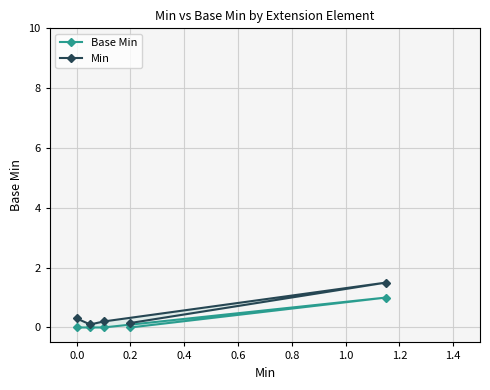

Is the value of Min at 0.6 greater than the value of Base Min at 0.4?

No